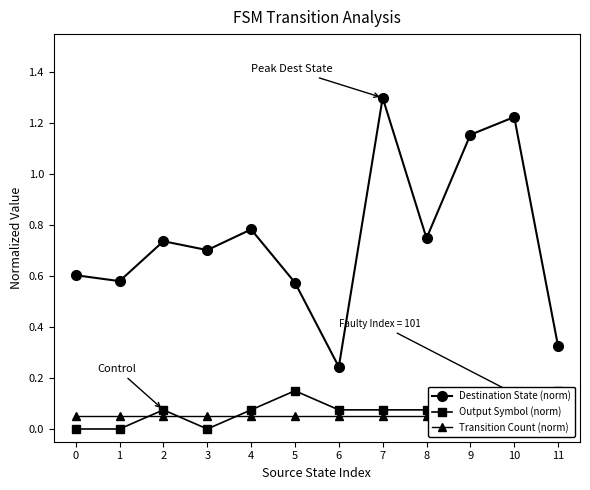

True or false: Destination State (norm) and Transition Count (norm) intersect in this chart.

False